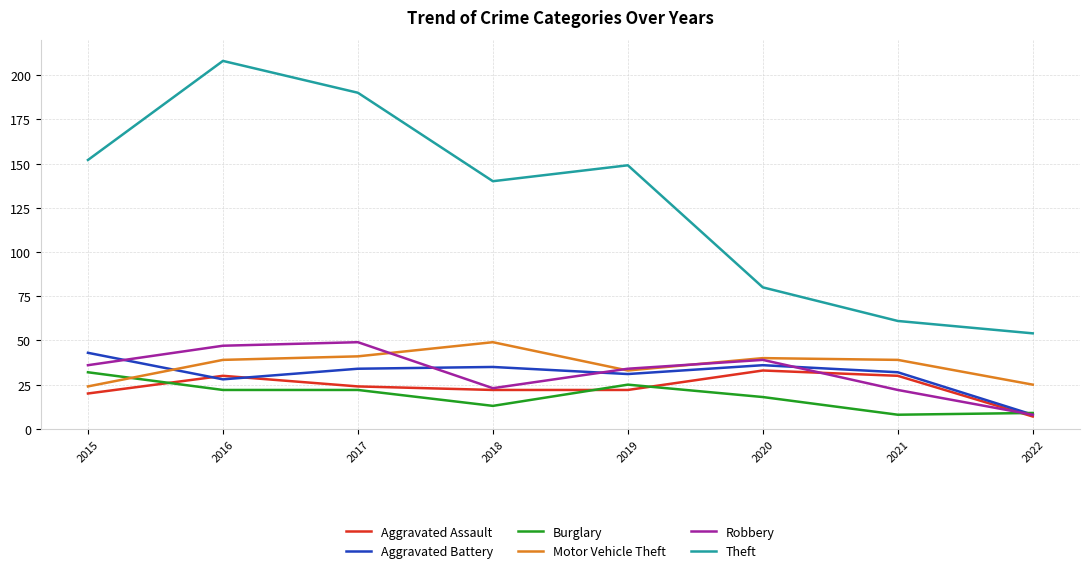

True or false: Motor Vehicle Theft and Theft intersect in this chart.

False